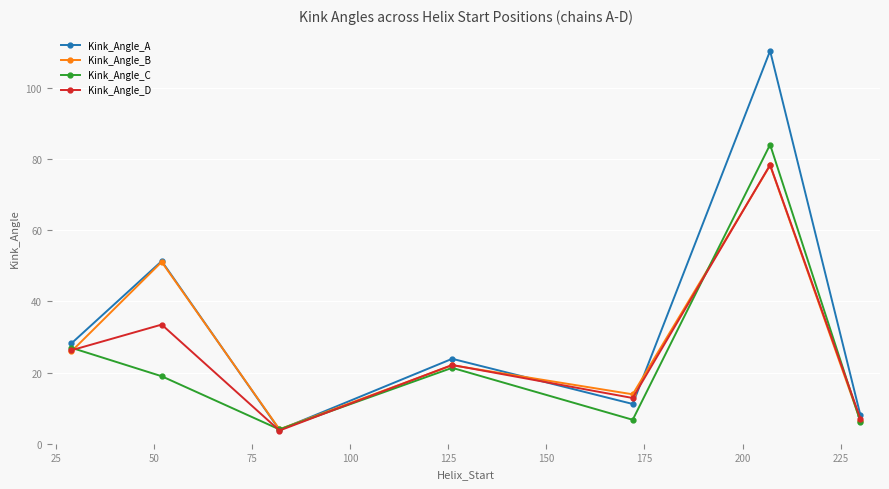

List the series in order of their overall mean, lowest first.

Kink_Angle_C, Kink_Angle_D, Kink_Angle_B, Kink_Angle_A